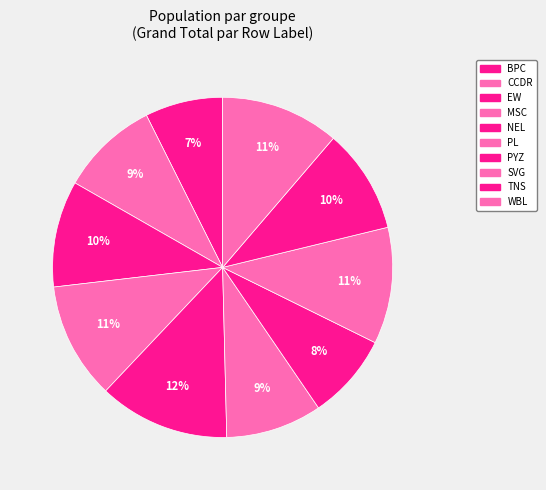

What is the largest slice in the pie chart?

NEL